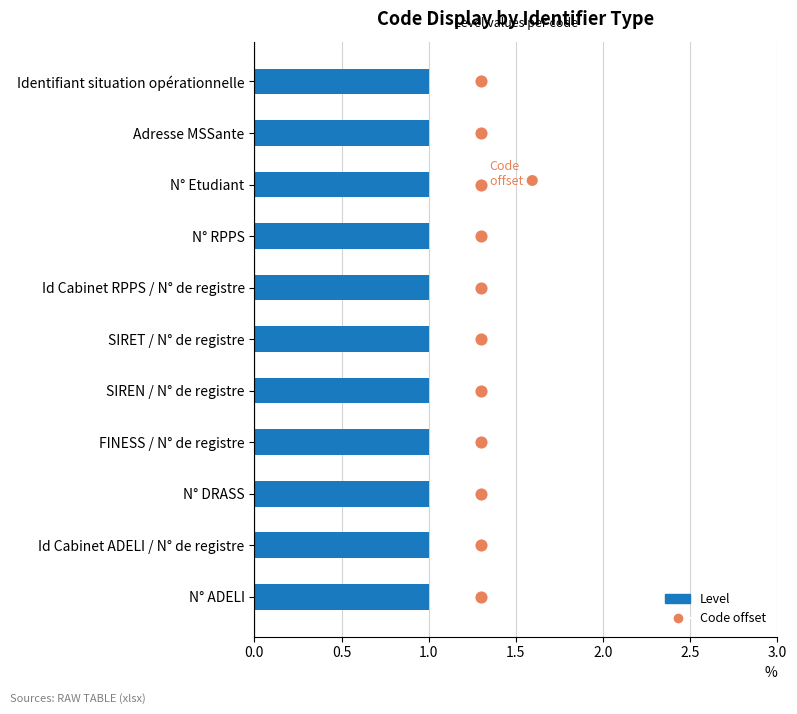

What are all the series names shown in the legend?

Level, Code offset